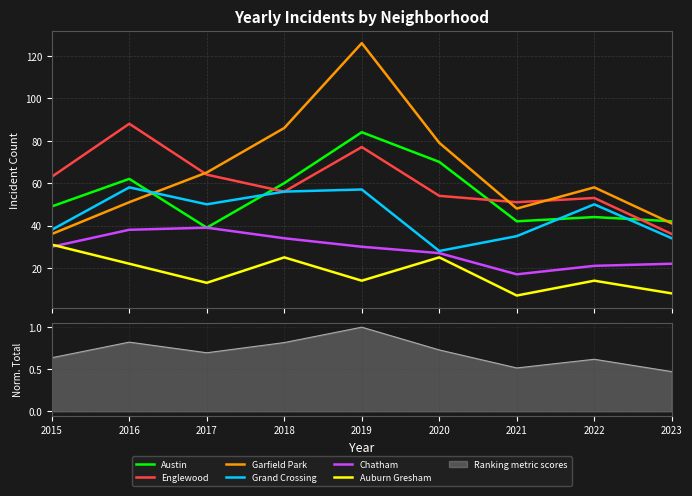

True or false: Chatham and Austin cross at least once.

False